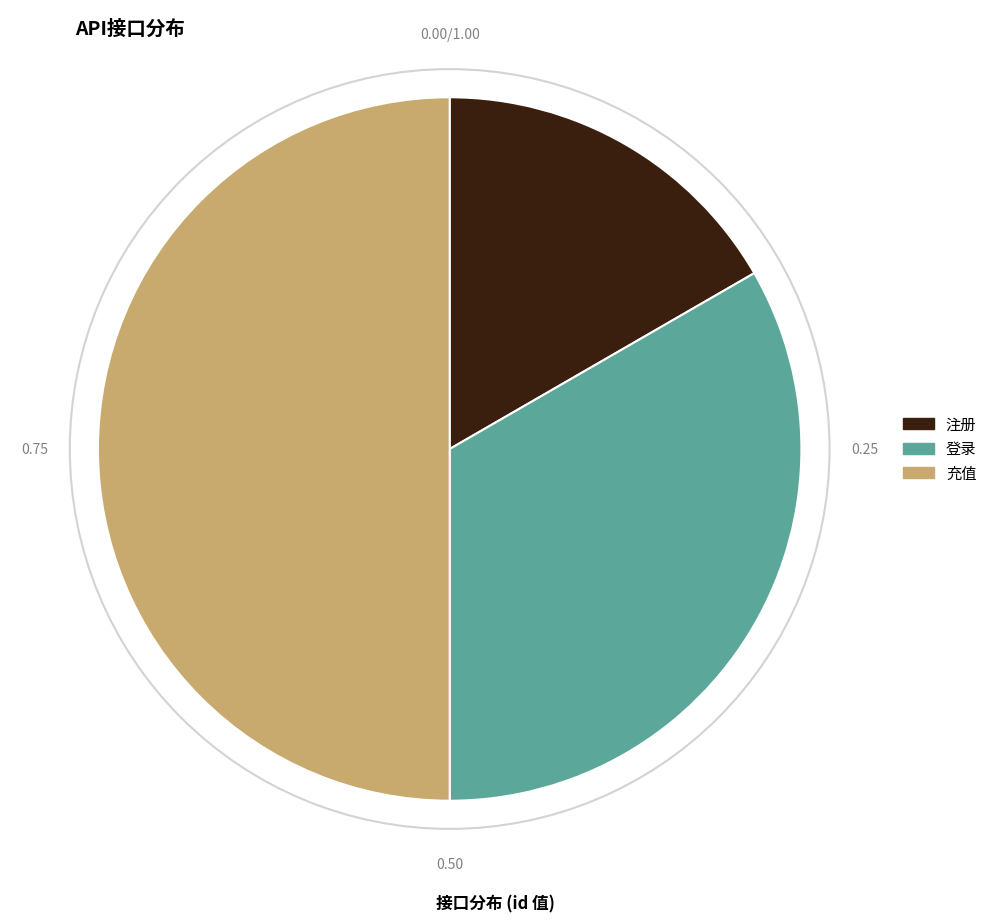

Rank the categories by value from highest to lowest.

充值, 登录, 注册